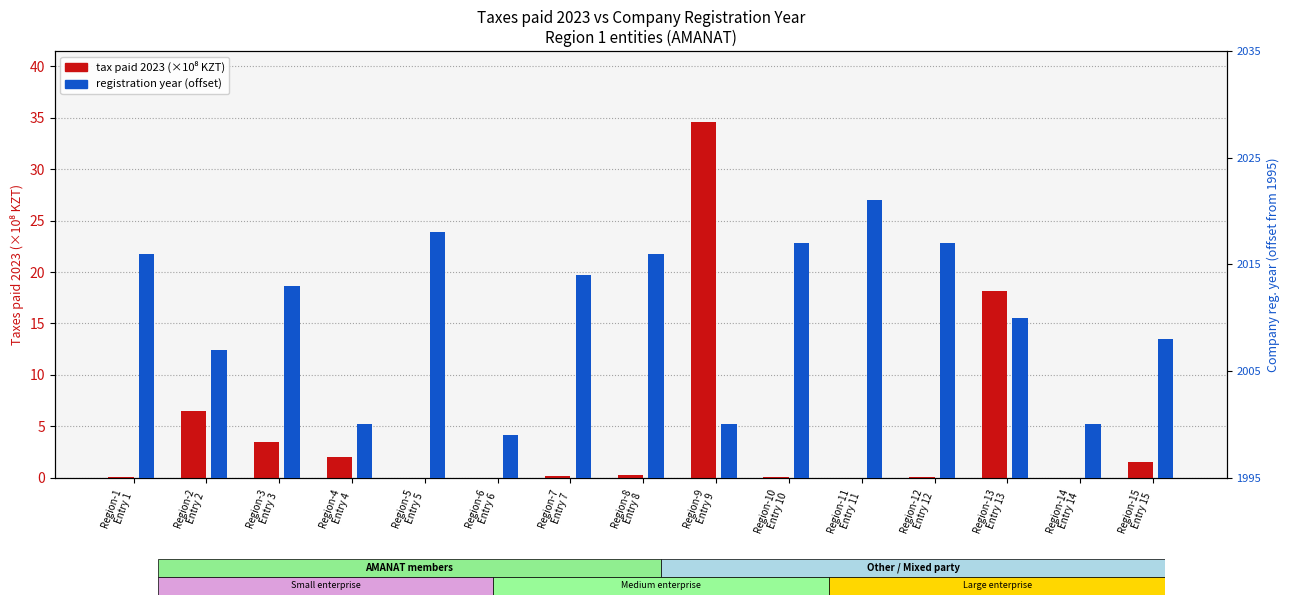

How many values in the tax 2023 (×10⁸ KZT) series exceed 0?

13